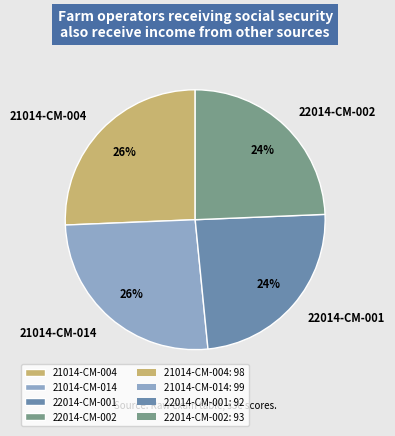

To the nearest percent, what portion does 22014-CM-001 represent?

24%